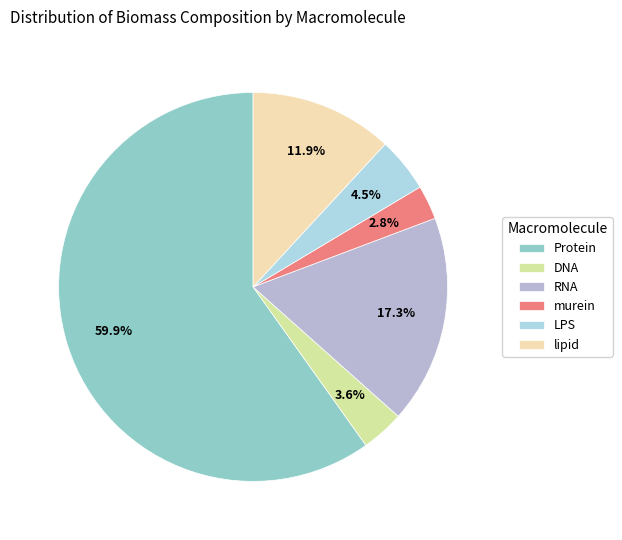

Rank the categories by value from lowest to highest.

murein, DNA, LPS, lipid, RNA, Protein